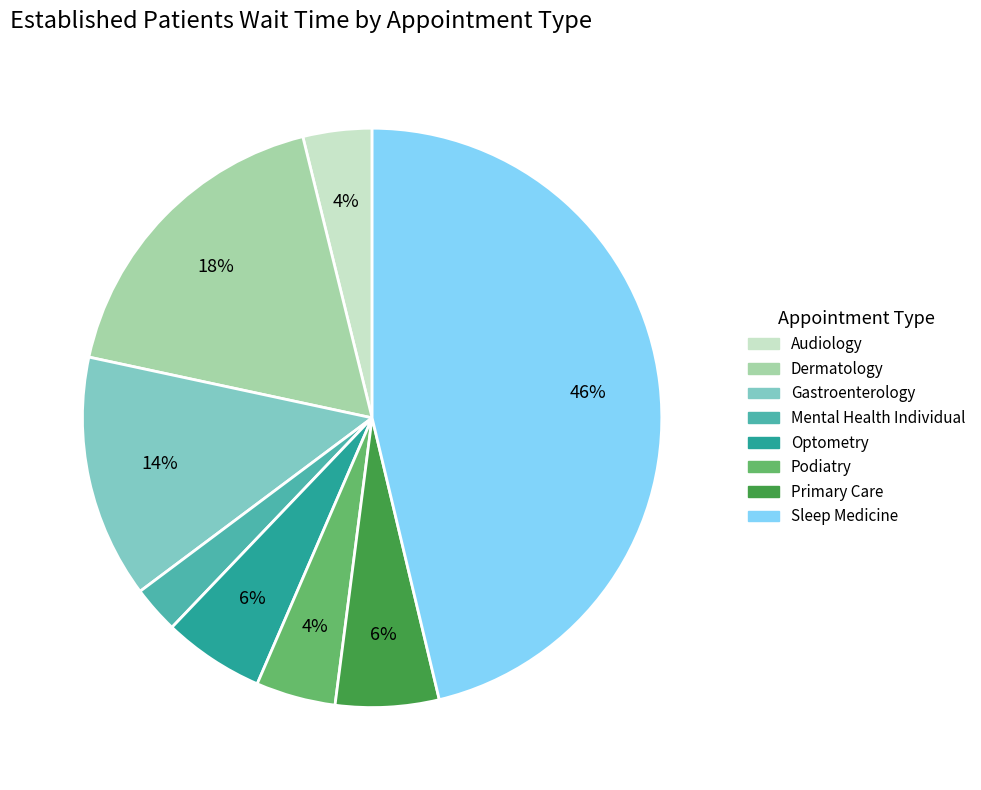

How many slices are in this pie chart?

8